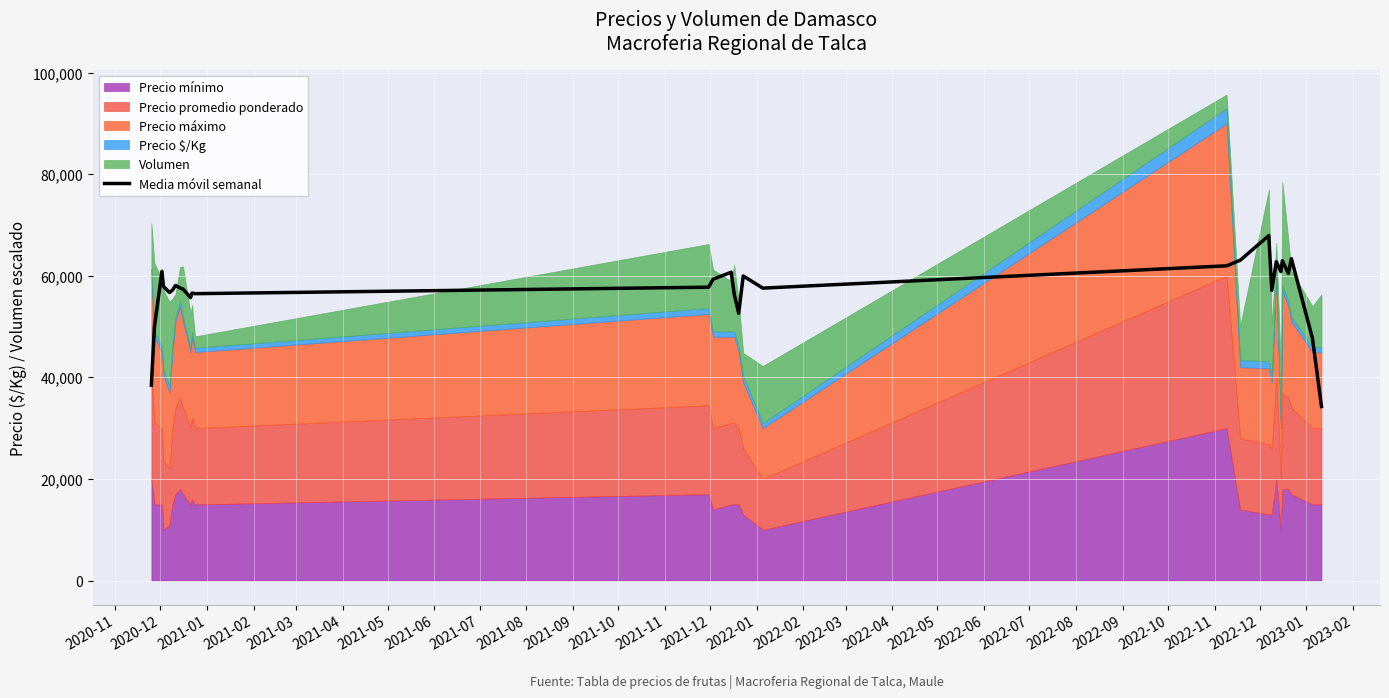

Between 2021-04 and 2021-06, which is larger?

2021-06